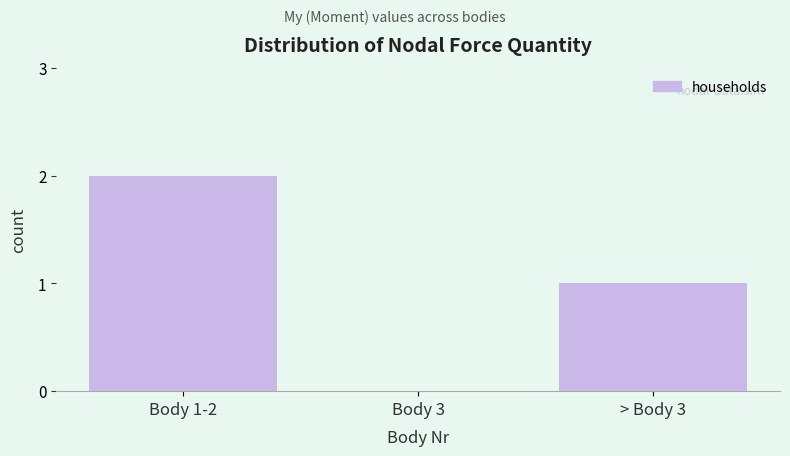

Reading left to right, transcribe all the data shown in this chart.

Body 1-2=2	Body 3=0	> Body 3=1